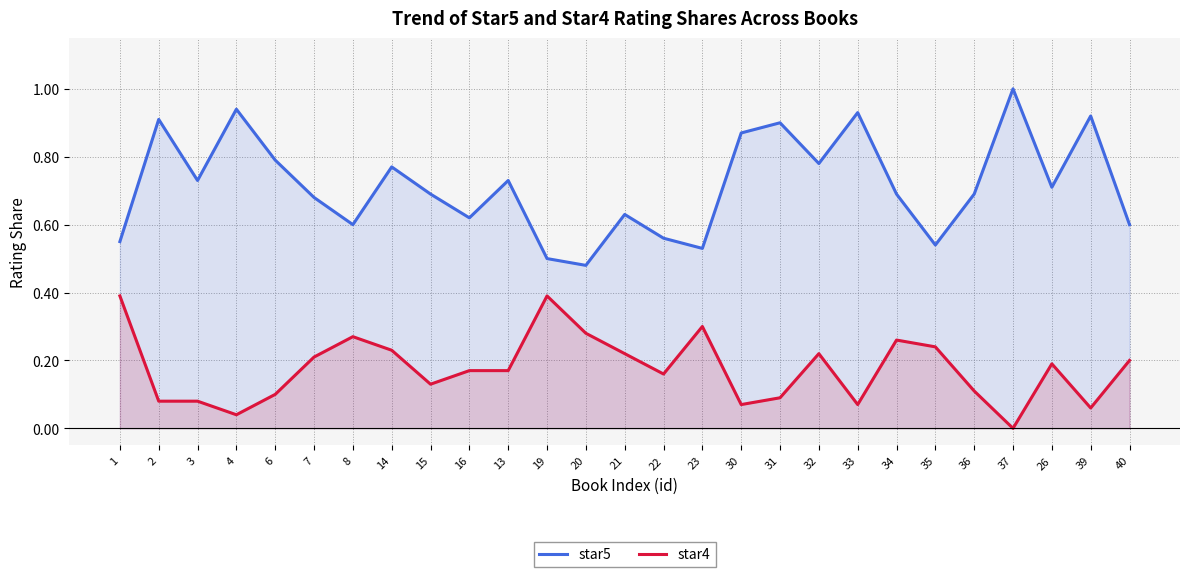

Reading right to left, extract all data points from this chart.

star5: 40=0.6	39=0.9	26=0.7	37=1.0	36=0.7	35=0.5	34=0.7	33=0.9	32=0.8	31=0.9	30=0.9	23=0.5	22=0.6	21=0.6	20=0.5	19=0.5	13=0.7	16=0.6	15=0.7	14=0.8	8=0.6	7=0.7	6=0.8	4=0.9	3=0.7	2=0.9	1=0.6
star4: 40=0.2	39=0.1	26=0.2	37=0.0	36=0.1	35=0.2	34=0.3	33=0.1	32=0.2	31=0.1	30=0.1	23=0.3	22=0.2	21=0.2	20=0.3	19=0.4	13=0.2	16=0.2	15=0.1	14=0.2	8=0.3	7=0.2	6=0.1	4=0.0	3=0.1	2=0.1	1=0.4